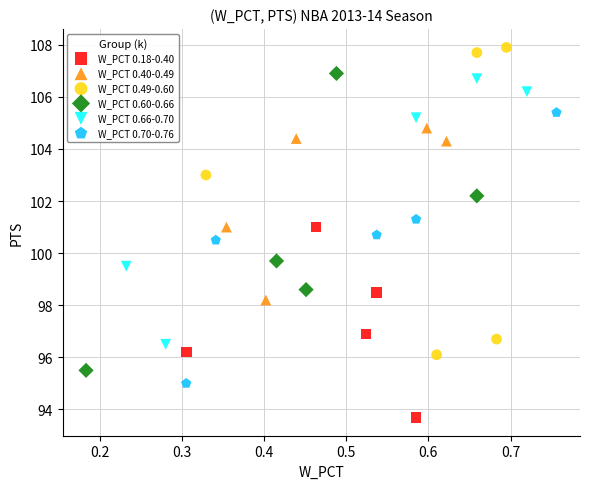

Which series contains the lowest Y value?

W_PCT 0.18-0.40